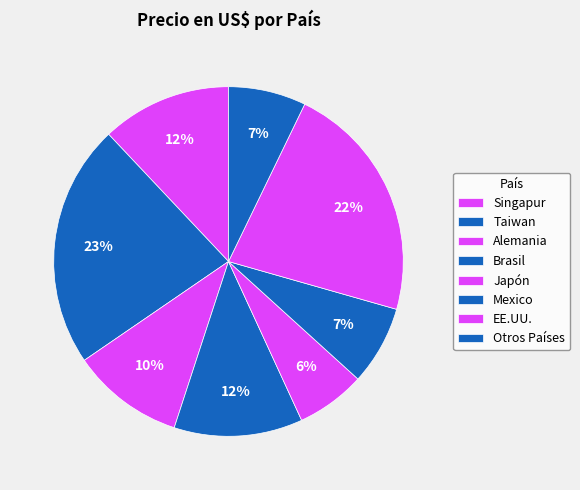

How many slices are in this pie chart?

8